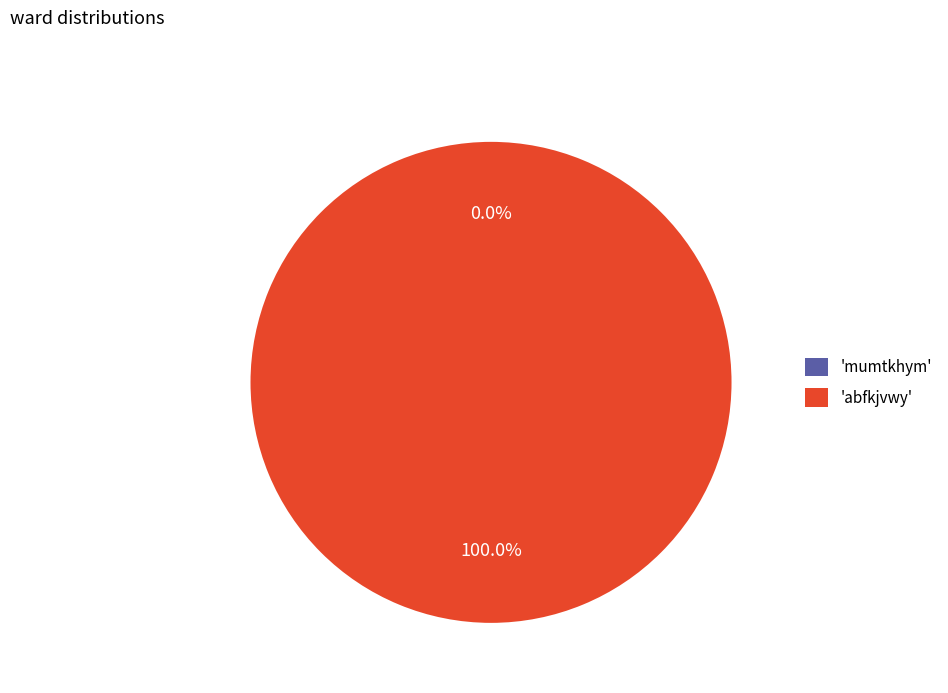

To the nearest percent, what is the average slice percentage?

50%